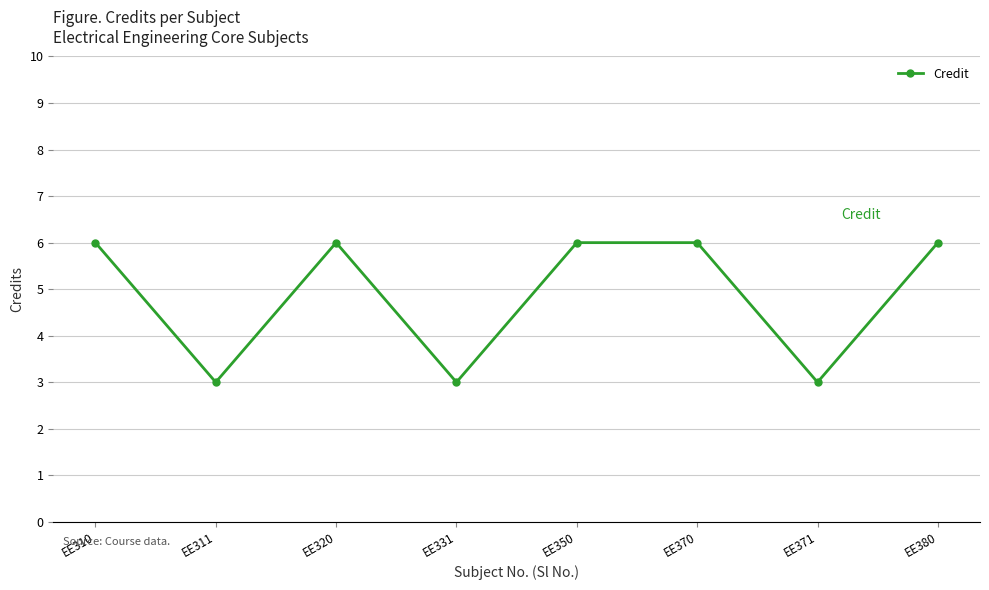

Is it true that the value at EE380 is 8?

False